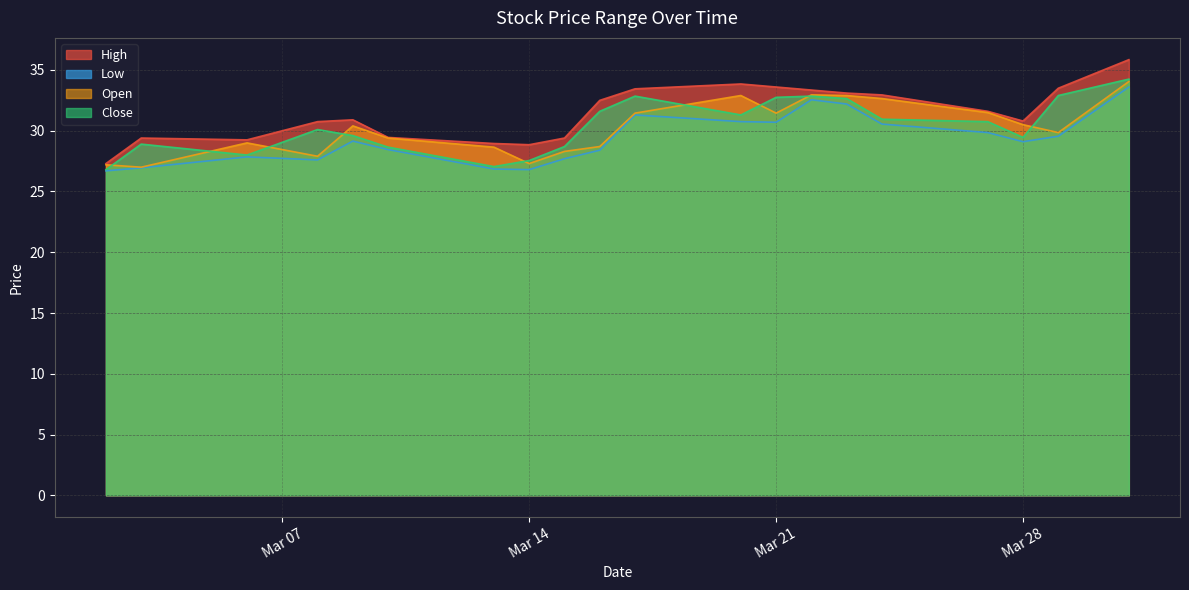

What is the difference between the maximum and minimum values in the High series?

8.6